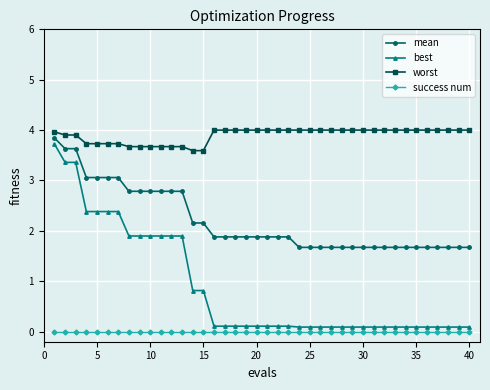

True or false: success num and mean intersect in this chart.

False